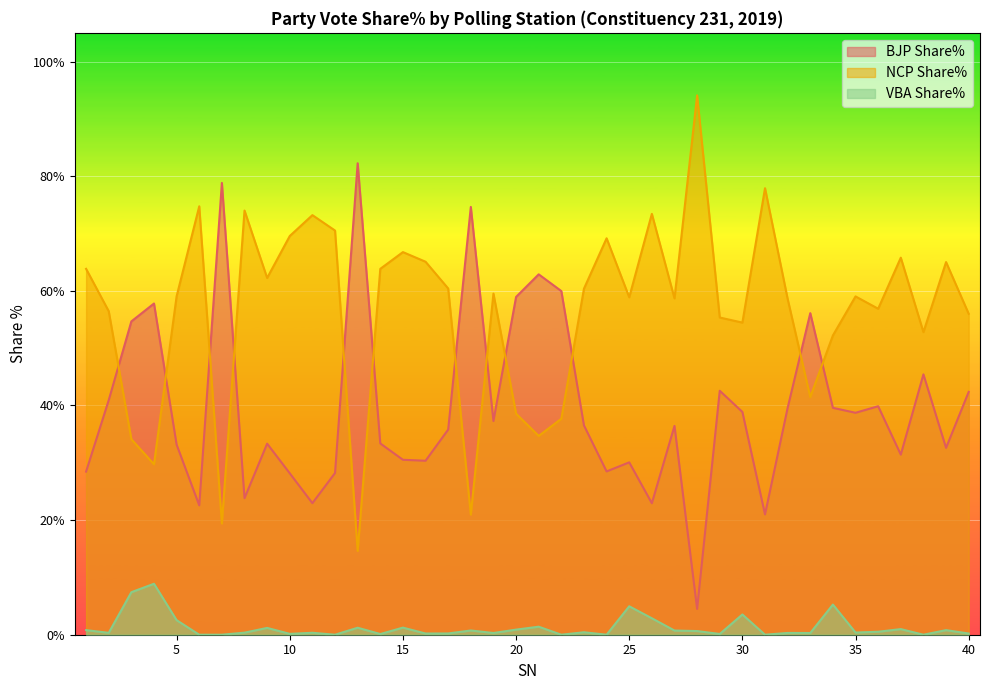

Rank the series by their maximum value, from highest to lowest.

NCP Share%, BJP Share%, VBA Share%